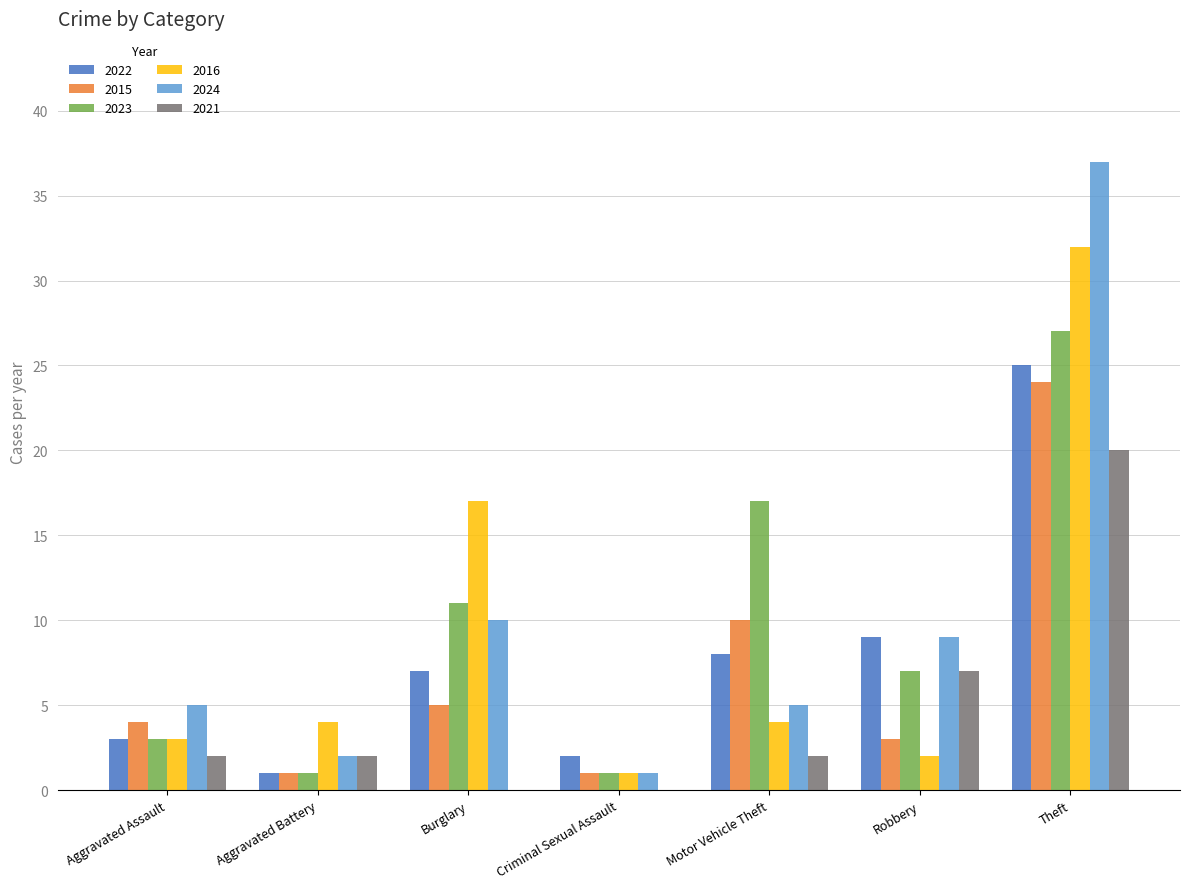

At which label does 2016 reach its peak?

Theft